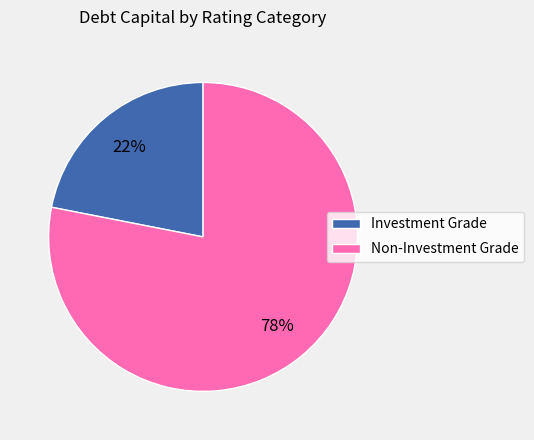

To the nearest percent, what is the average slice percentage?

50%